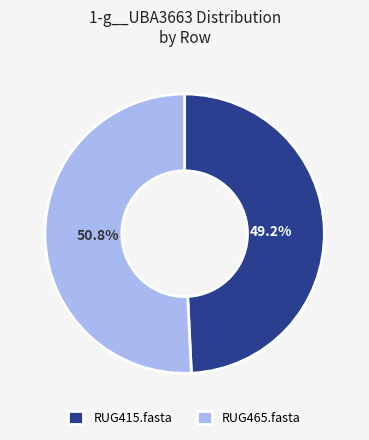

Approximately how many times larger is the value at RUG415.fasta compared to RUG465.fasta?

1.0